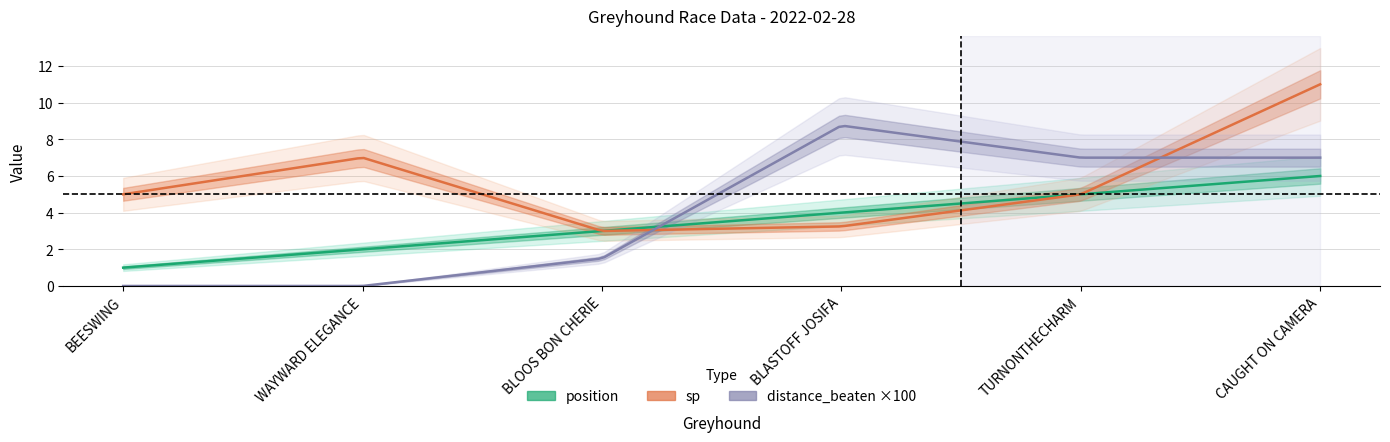

What is the value of the position point at the 5th from the left?

5.0